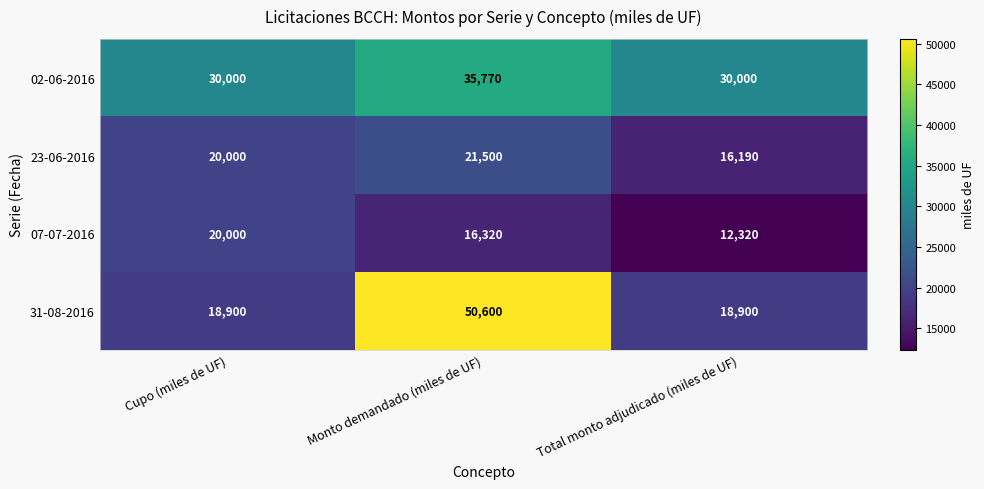

Which category has the highest value in the 23-06-2016 series?

Monto demandado (miles de UF)